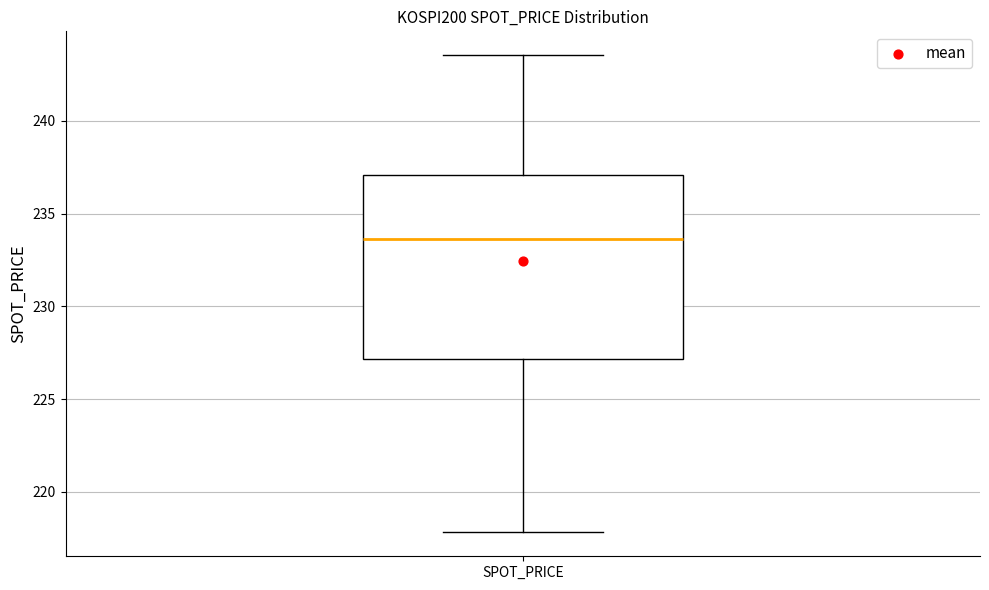

Read this box plot against the y-axis: the position of the median line, the range covered by the box, and the ends of both whiskers. The values are not printed on the chart, so give them approximately, as read against the axis.

median 233.5, box 227.0 to 237.0, whiskers 218.0 to 243.5